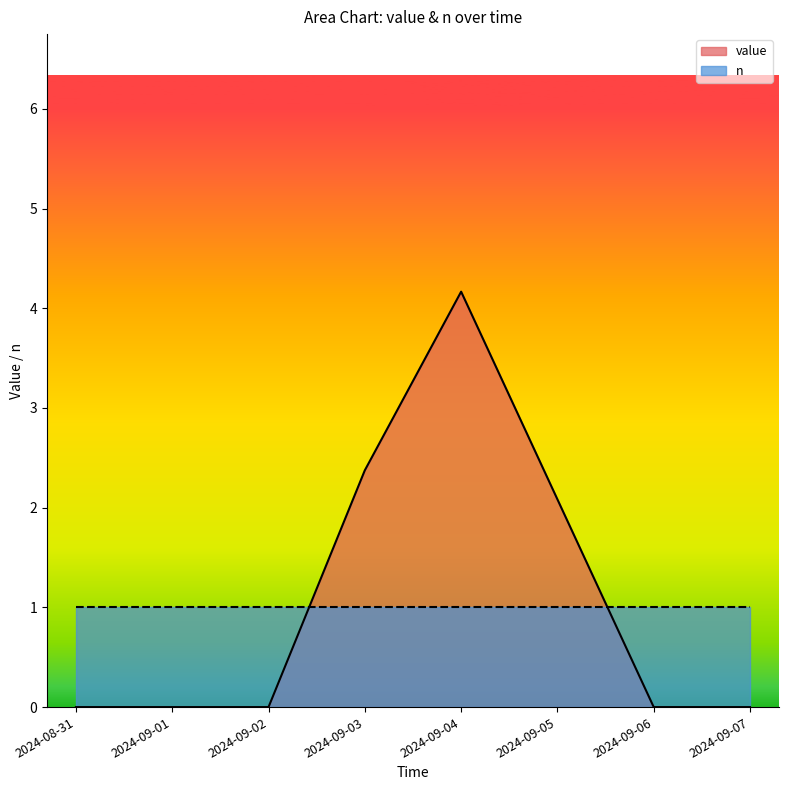

What position from the left is 2024-09-05?

6